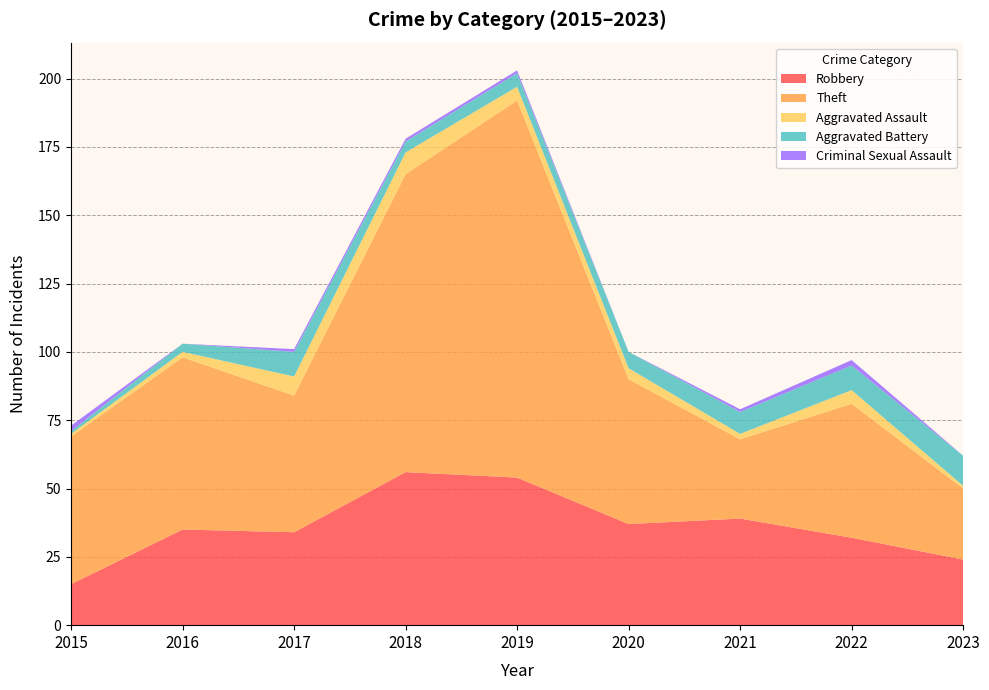

Reading right to left, extract all data points from this chart.

Robbery: 24	32	39	37	54	56	34	35	15
Theft: 26	49	29	53	138	109	50	63	54
Aggravated Assault: 1	5	2	4	5	8	7	2	1
Aggravated Battery: 11	9	8	6	5	4	9	3	1
Criminal Sexual Assault: 0	2	1	0	1	1	1	0	2